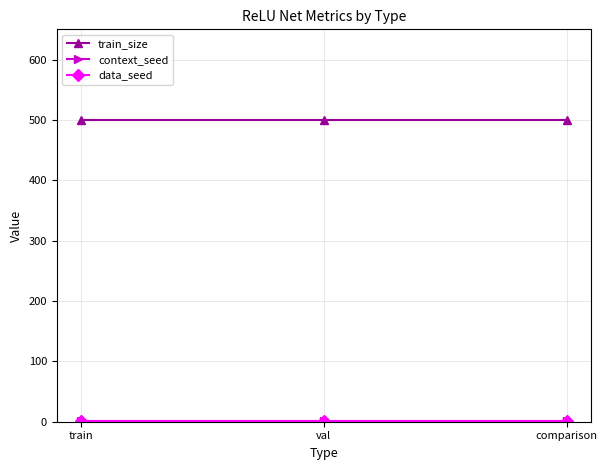

Is this an area chart (filled region under the line)?

No